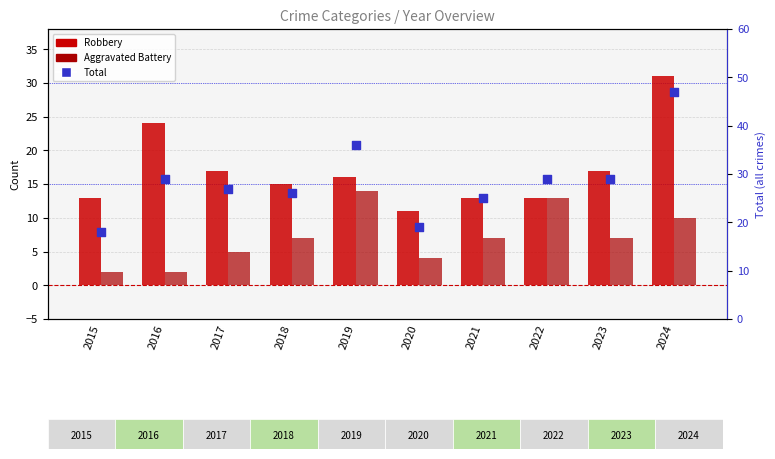

Is the value of Aggravated Battery at 2016 greater than the value of Robbery at 2022?

No